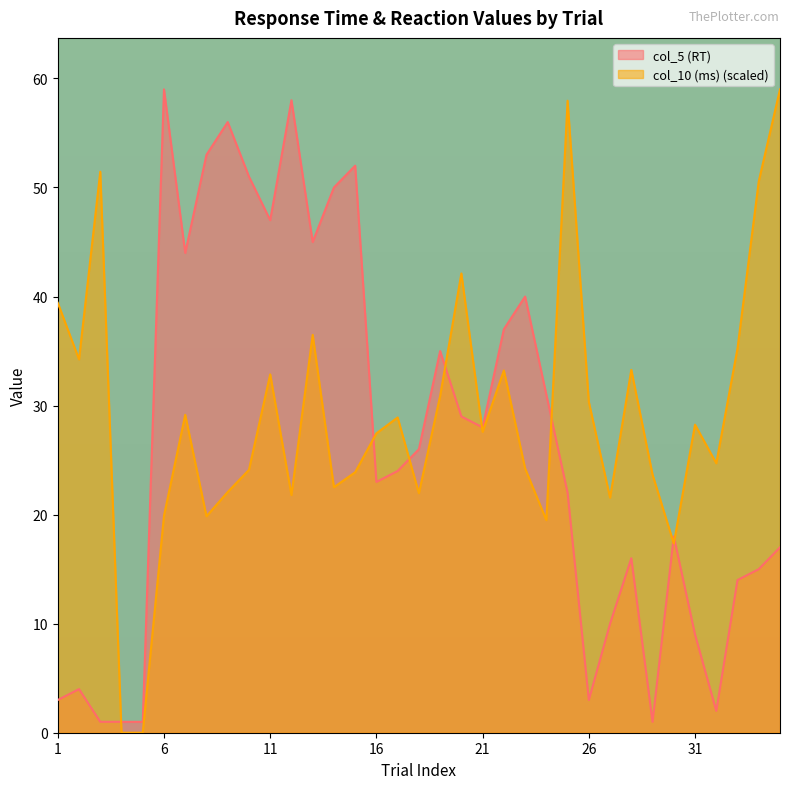

What is the highest value of the col_5 (RT) series?

59.0